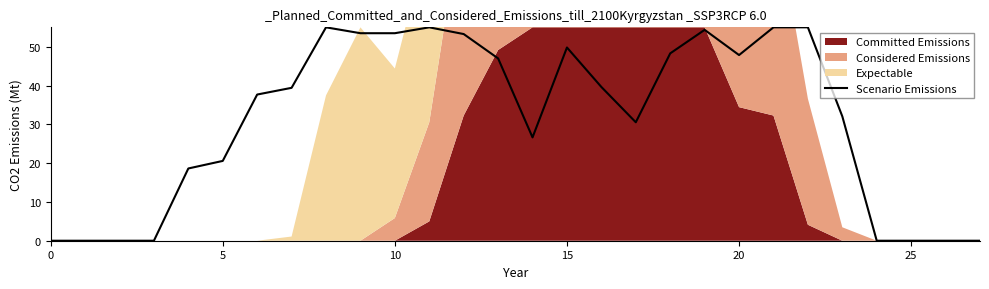

What is the greatest value displayed?

55.0